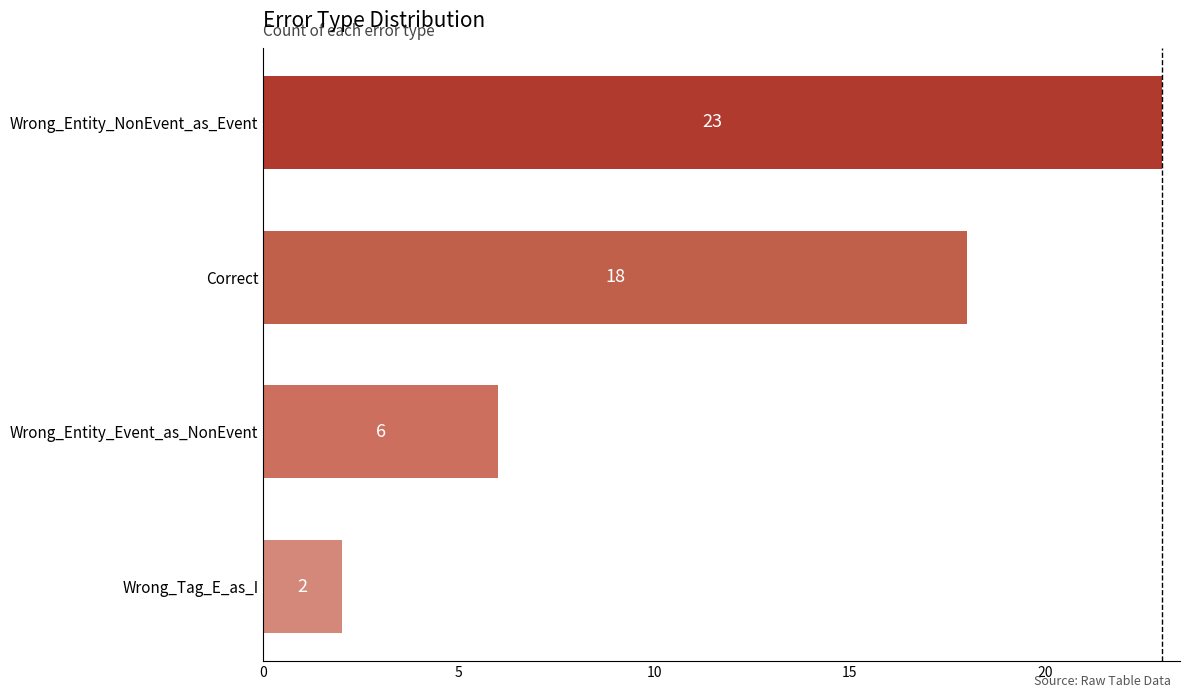

Approximately how many times larger is the value at Correct compared to Wrong_Entity_Event_as_NonEvent?

3.0